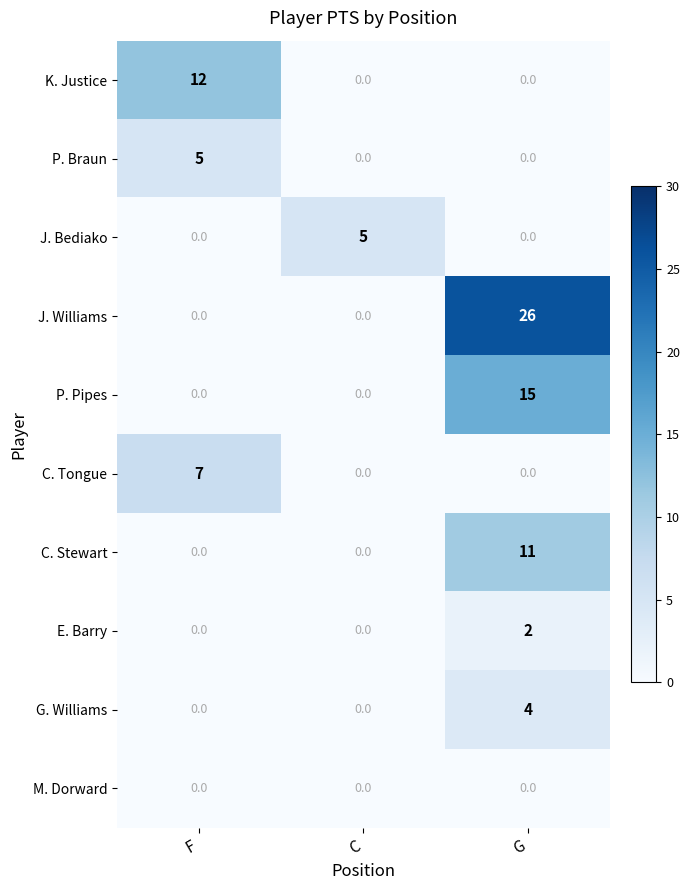

What is the maximum value shown in the chart?

26